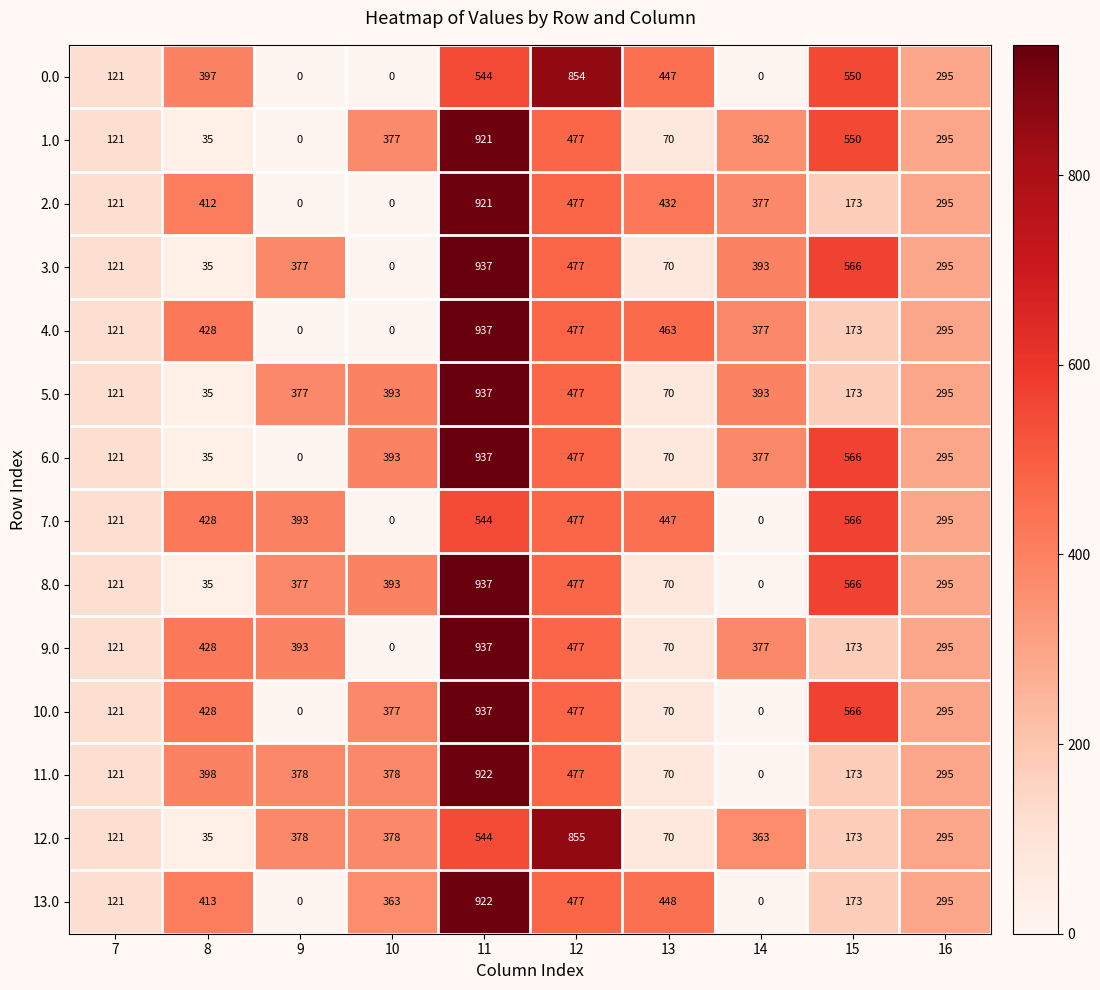

What is the maximum value for 2.0?

921